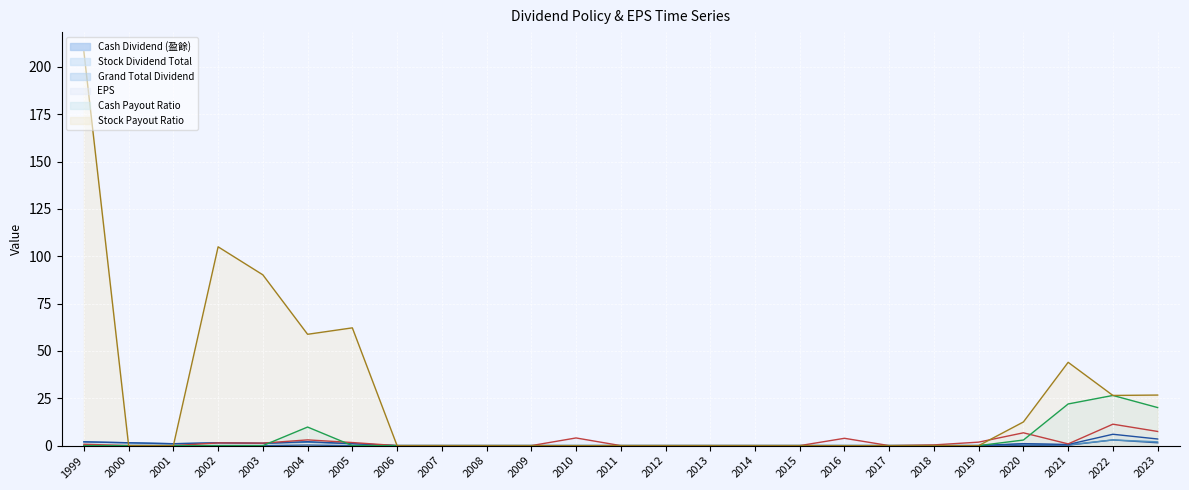

Does the chart display data point markers on the line(s)?

No